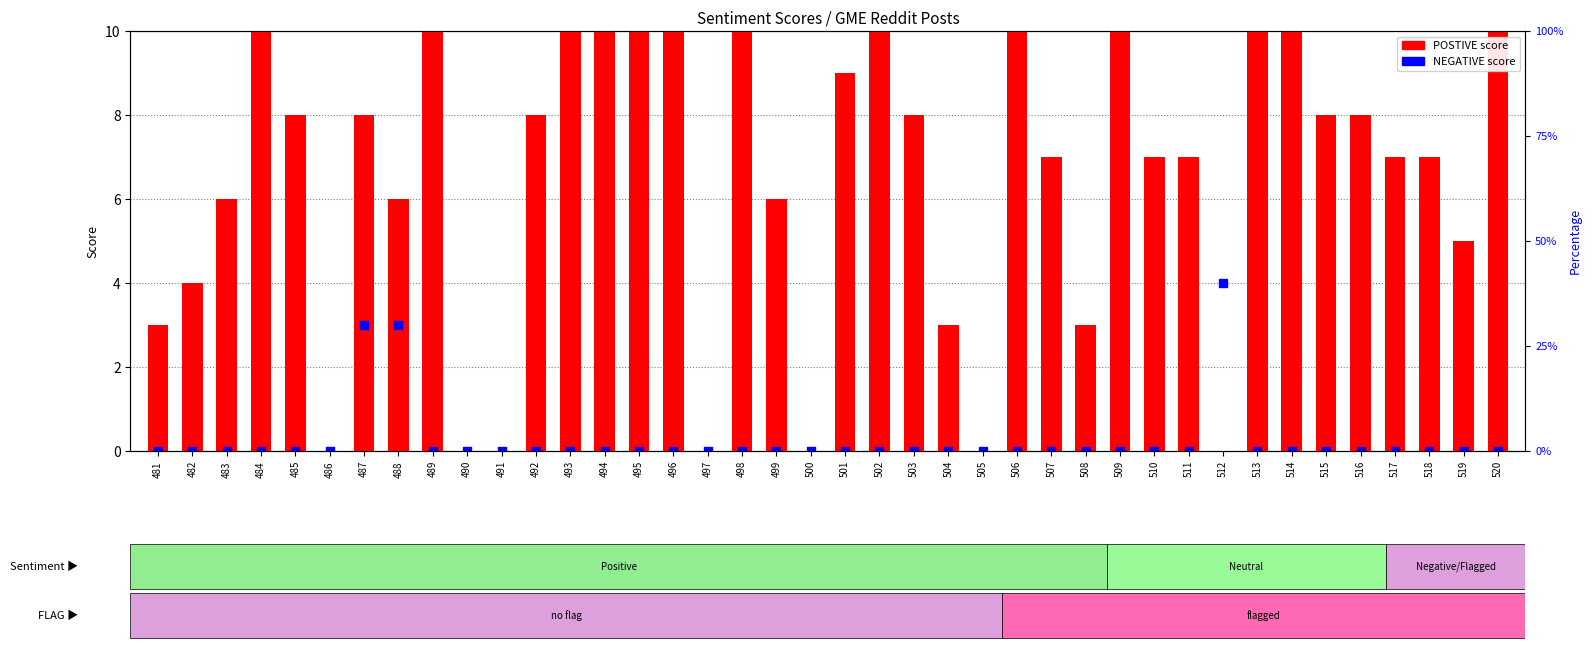

At which category is the sum across all series the highest?

487